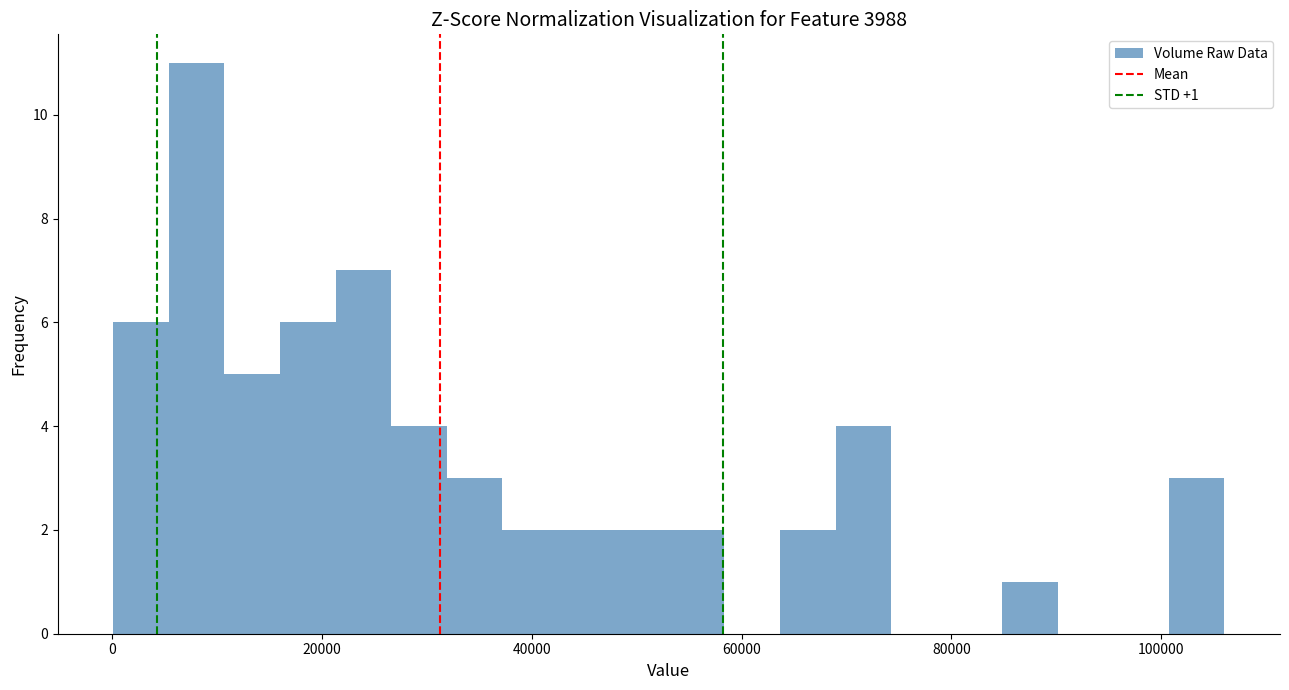

Around what value on the x-axis is the tallest bar? Give the approximate position of its centre, as read against the axis.

8000